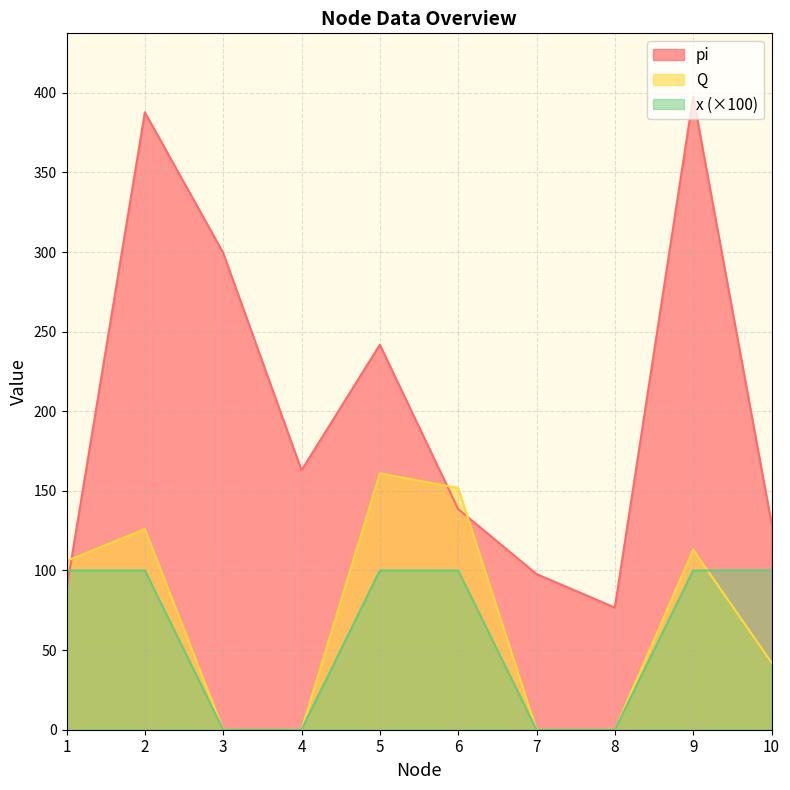

At which category is the sum across all series the highest?

2